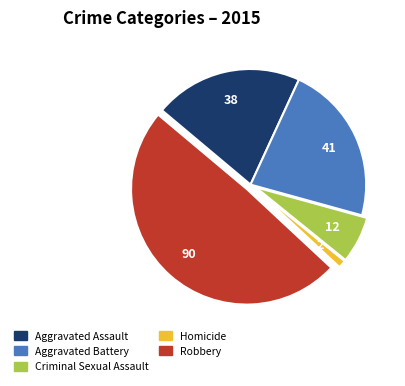

Is the sum of Aggravated Assault and Robbery greater than half?

Yes